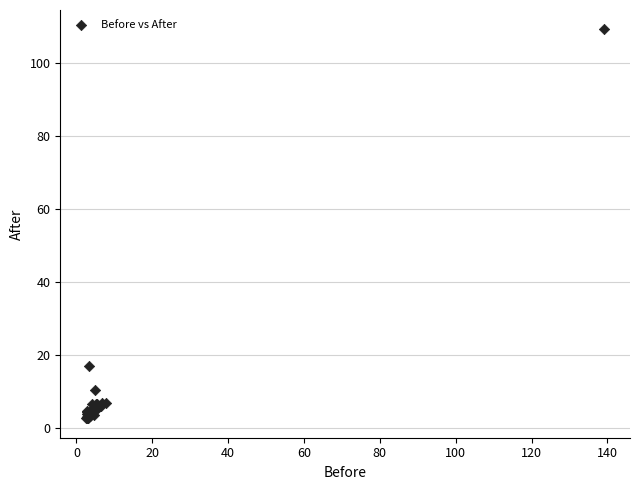

What Y value in the scatter plot is closest to 55?

17.0